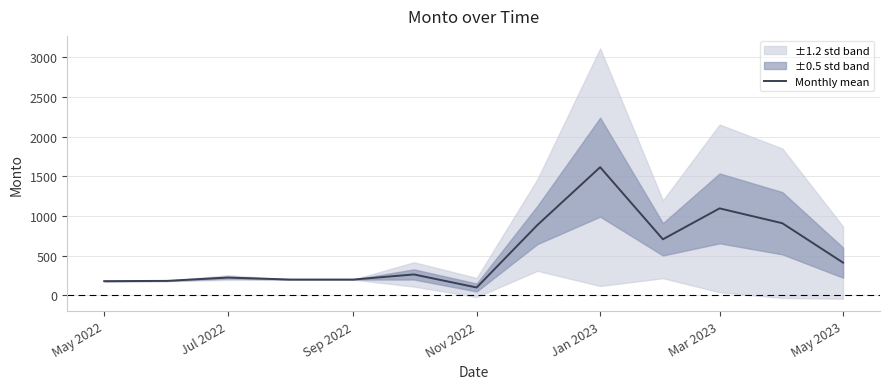

How many lines are shown in the chart?

1